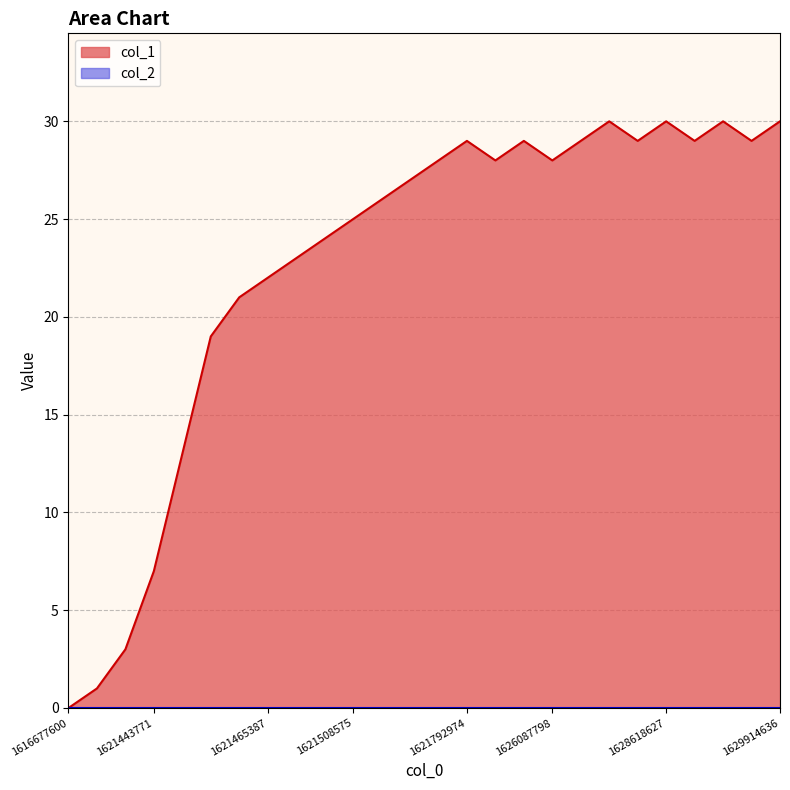

What is the difference between the maximum and minimum values?

30